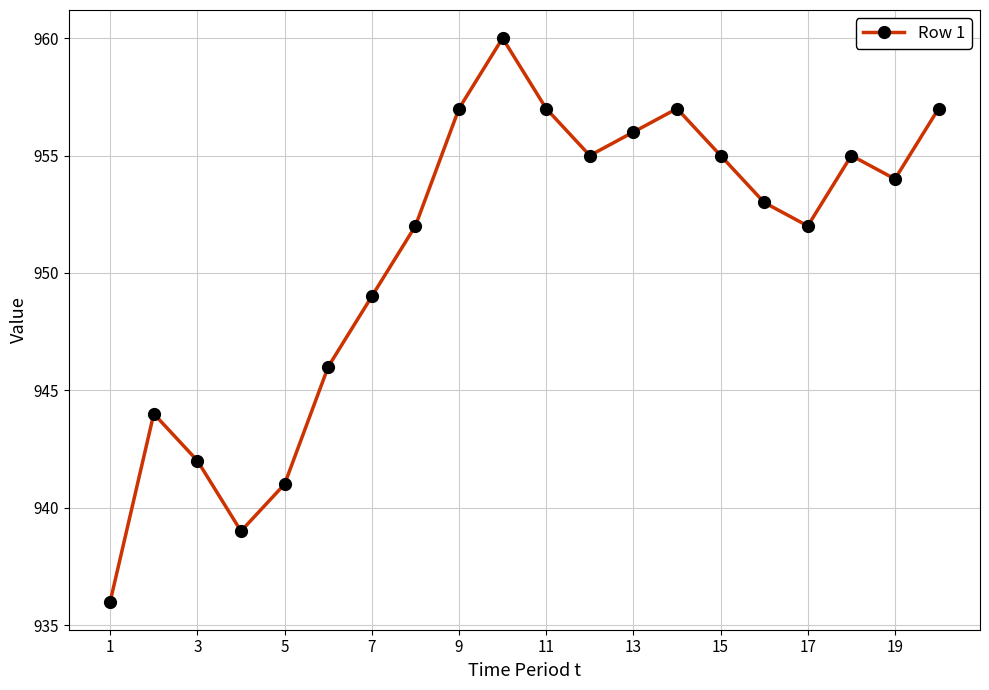

What is the value of the 8th point from the left?

952